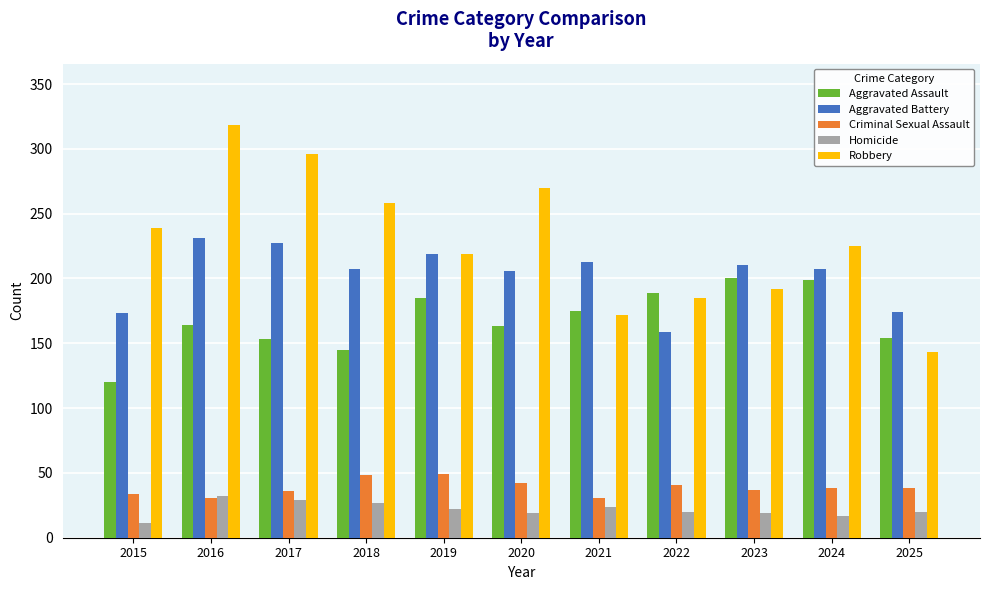

How many values in the Aggravated Assault series are below 164?

5